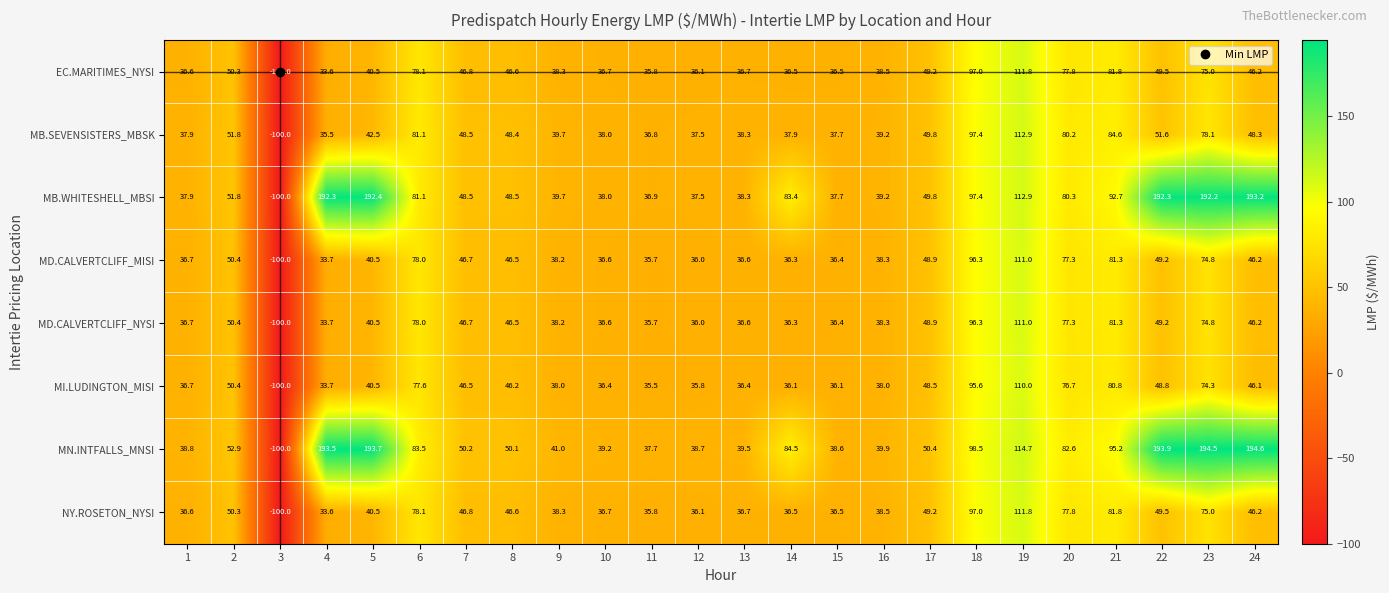

What is the total value across all series at 5?

631.1